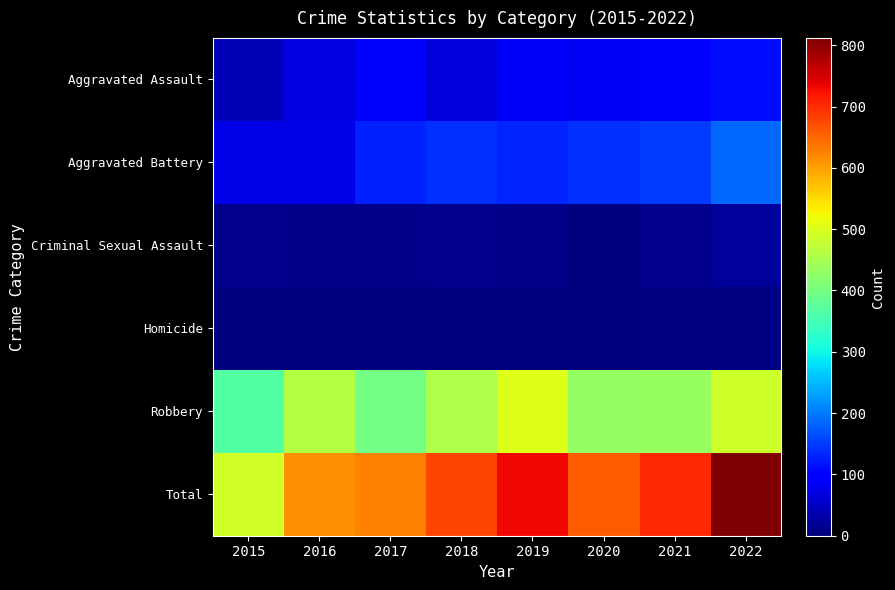

What is the total value across all series at 2015?

982